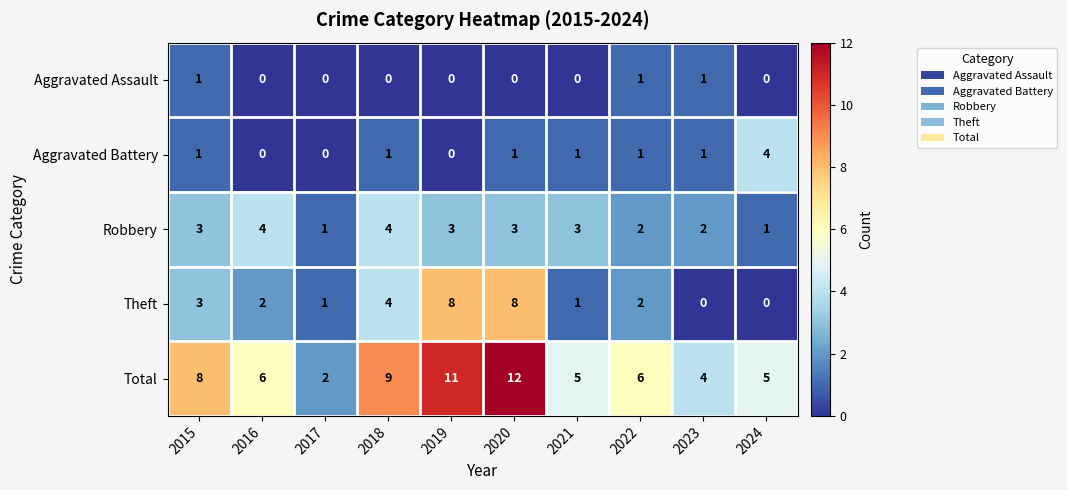

At which label is Theft closest to 4?

2018